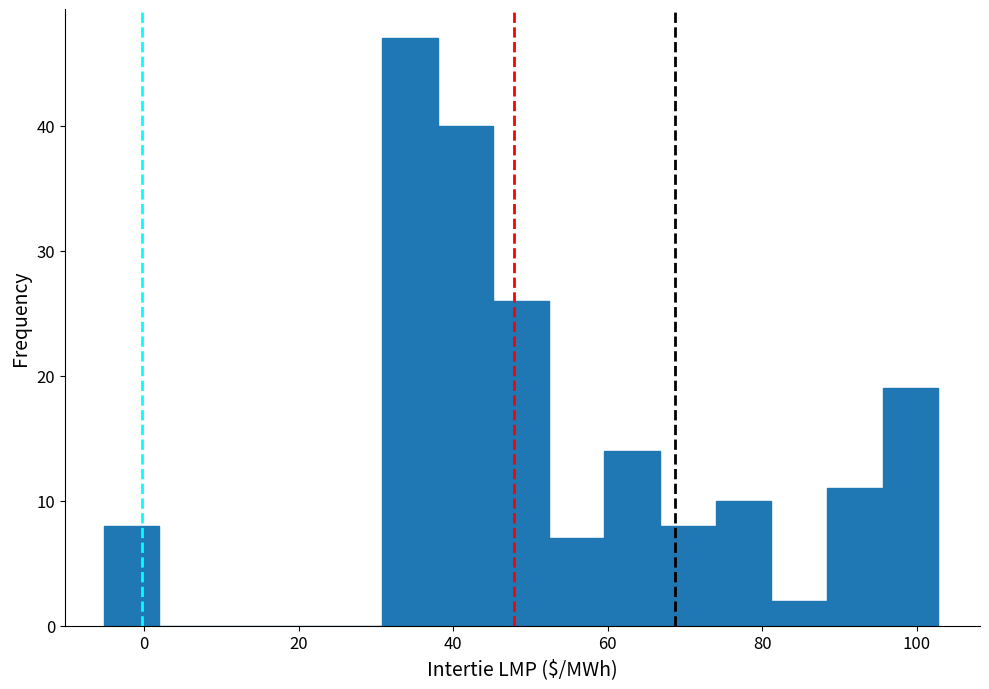

Around what value on the x-axis is the tallest bar? Give the approximate position of its centre, as read against the axis.

34